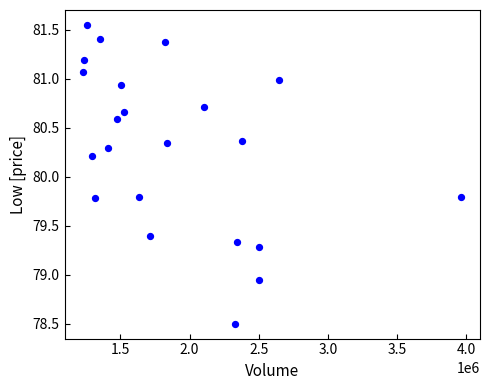

What is the range of Y values (max minus min)?

3.1